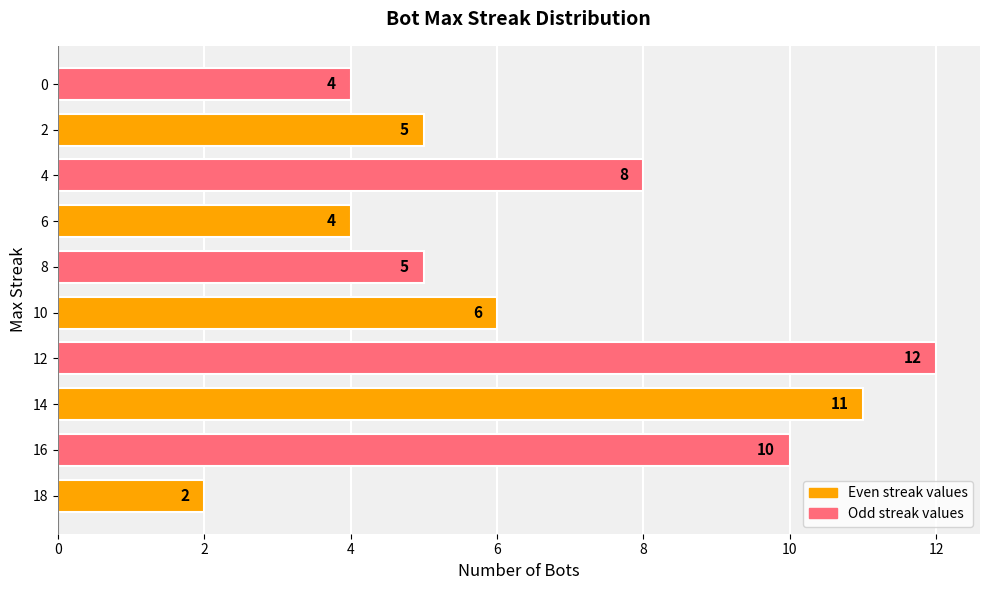

How many values are between 4 and 10?

7